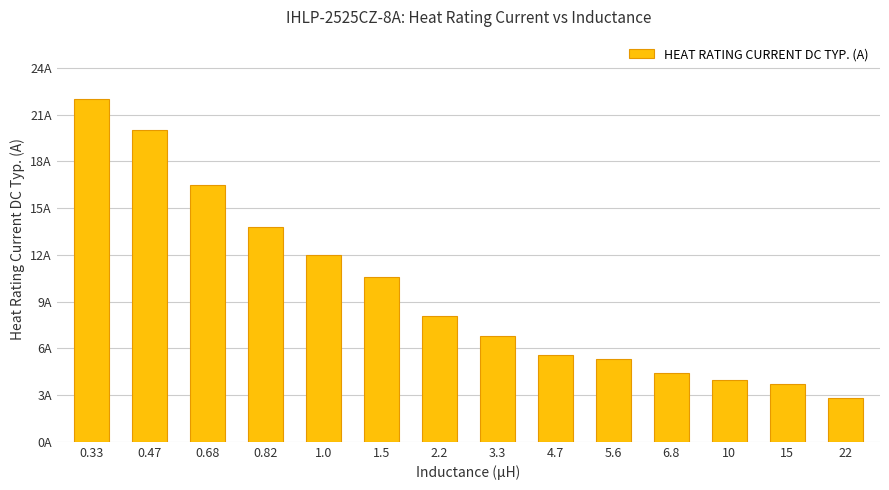

What is the average value?

9.7